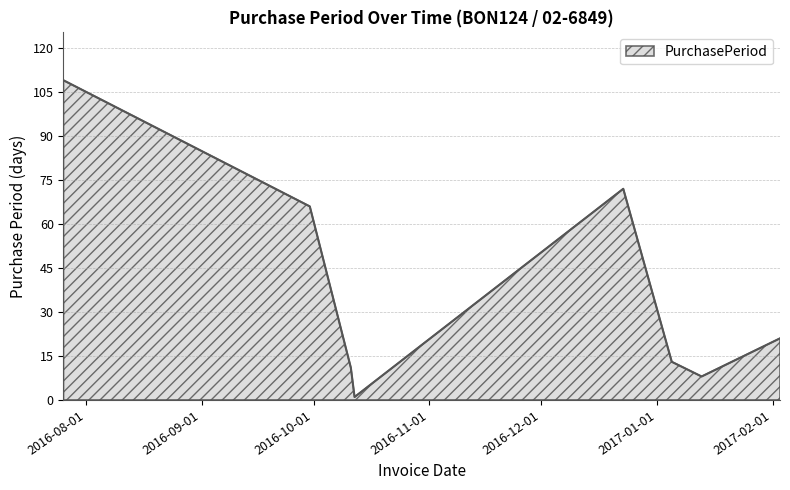

How many interior local peaks (higher than both neighbors) does the data have?

1